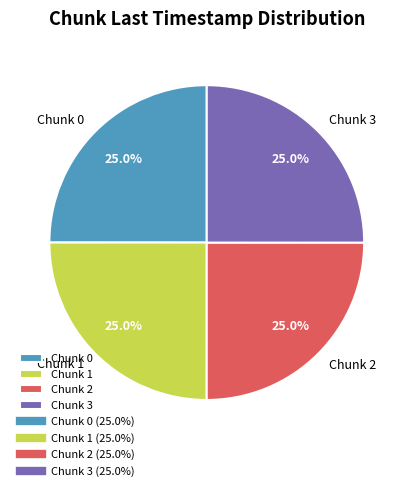

What portion of the pie excludes Chunk 3?

75.0%